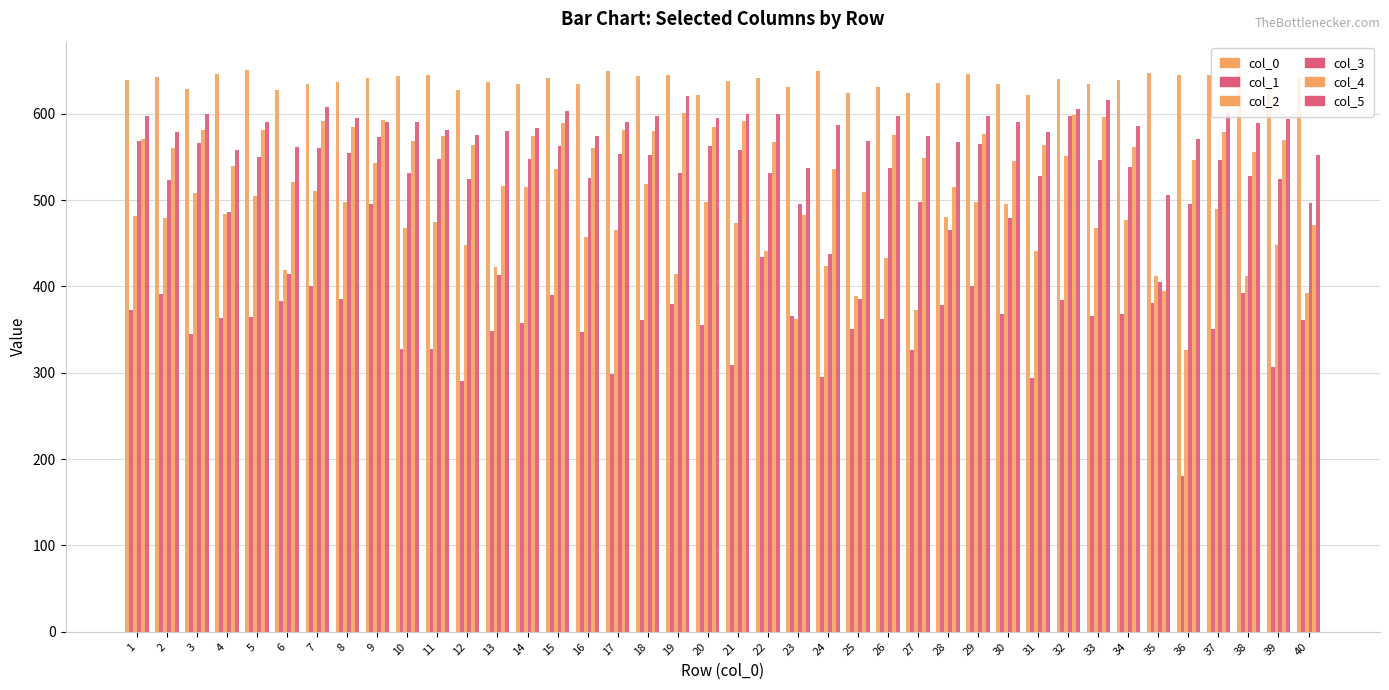

How many groups of bars are there?

40